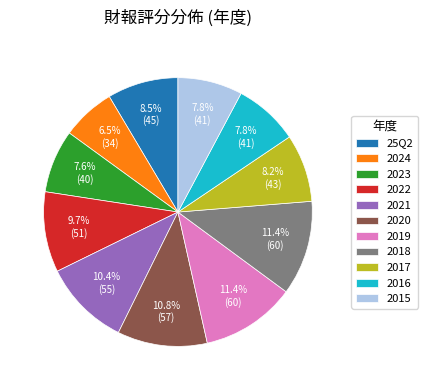

Which slice is the smallest?

2024